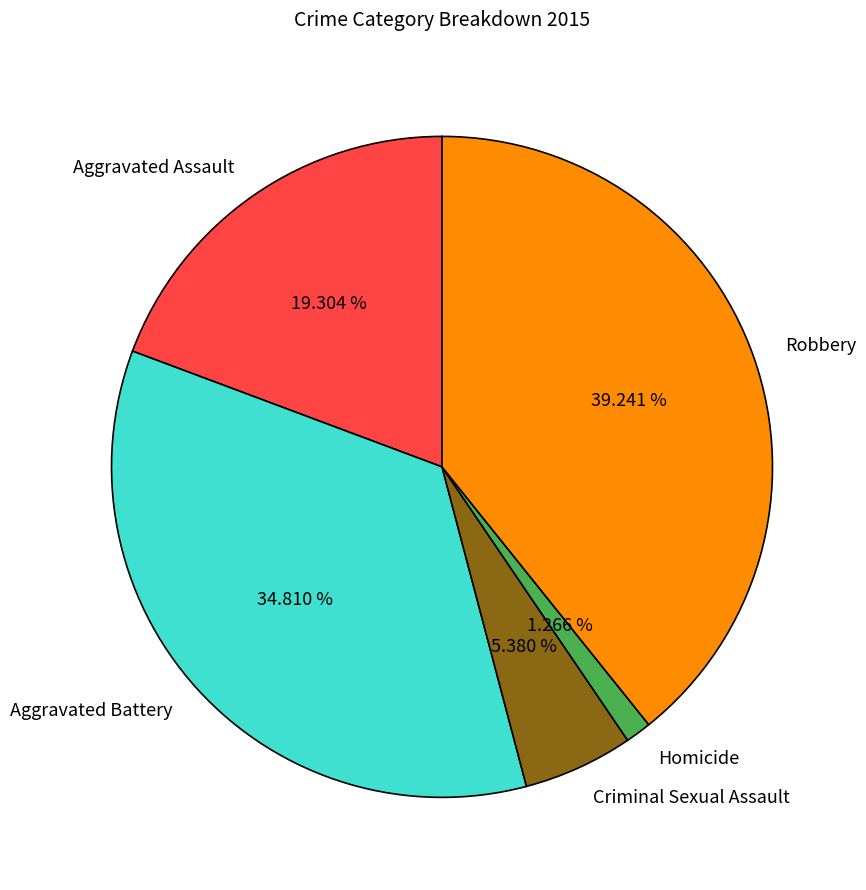

Does Aggravated Battery represent more than half of the total?

No